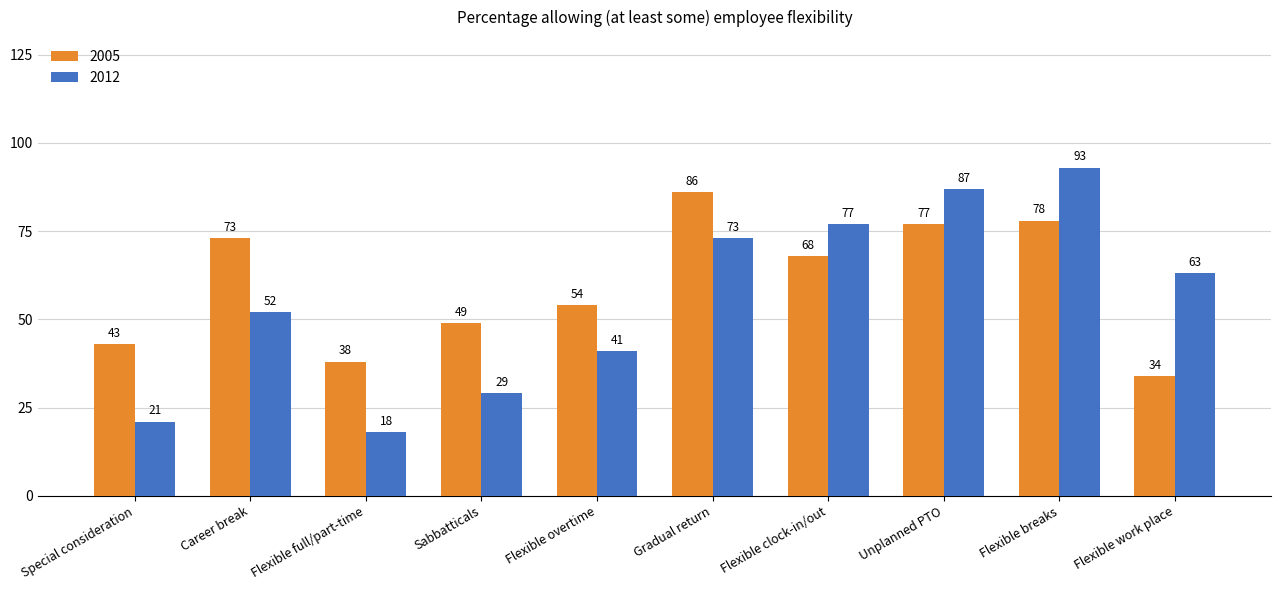

Reading left to right, what are all the values shown in this chart?

2005: Special consideration=43	Career break=73	Flexible full/part-time=38	Sabbatticals=49	Flexible overtime=54	Gradual return=86	Flexible clock-in/out=68	Unplanned PTO=77	Flexible breaks=78	Flexible work place=34
2012: Special consideration=21	Career break=52	Flexible full/part-time=18	Sabbatticals=29	Flexible overtime=41	Gradual return=73	Flexible clock-in/out=77	Unplanned PTO=87	Flexible breaks=93	Flexible work place=63